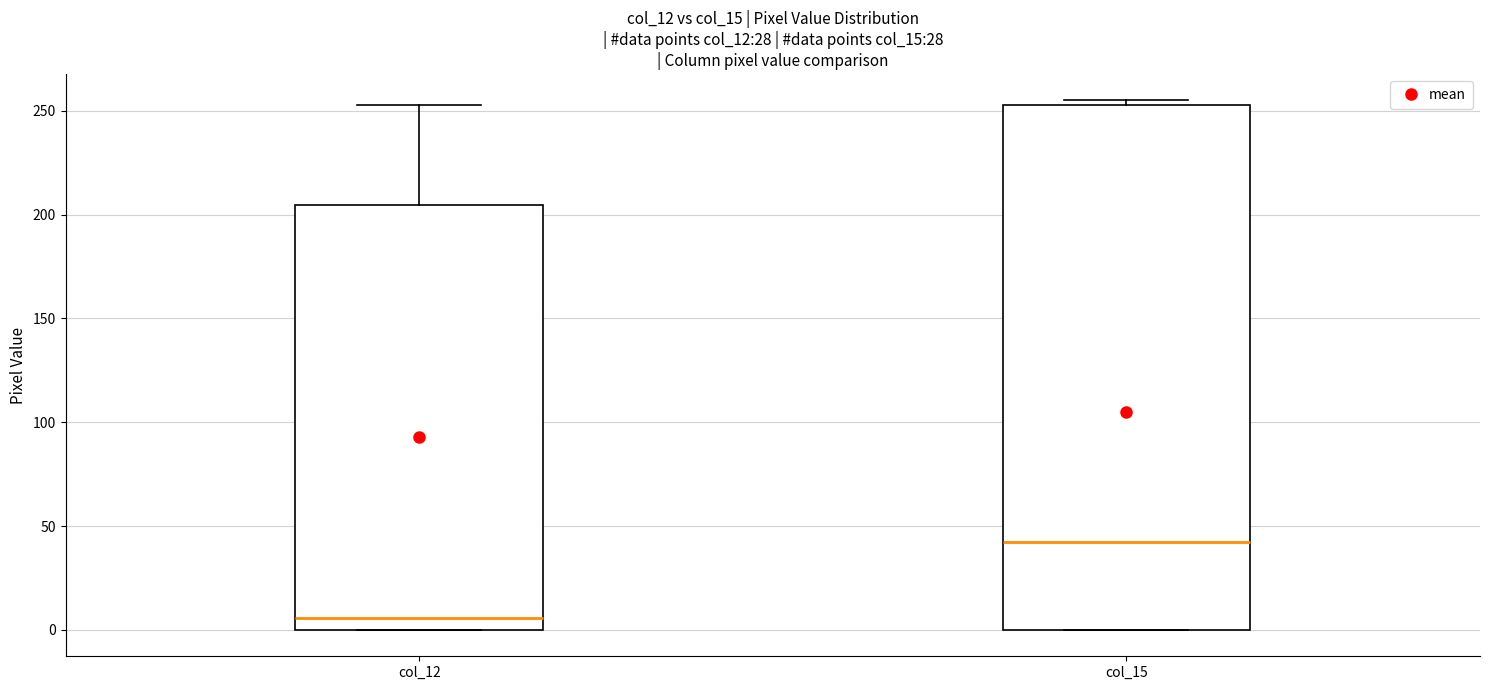

Reading left to right, transcribe this box plot: for each box, give where its median line is, the range the box spans, and where its two whiskers end, as read against the y-axis. The values are not printed on the chart, so give them approximately, as read against the axis.

col_12: median 5, box 0 to 205, whiskers 0 to 255
col_15: median 45, box 0 to 255, whiskers 0 to 255 (just above the box's upper edge)